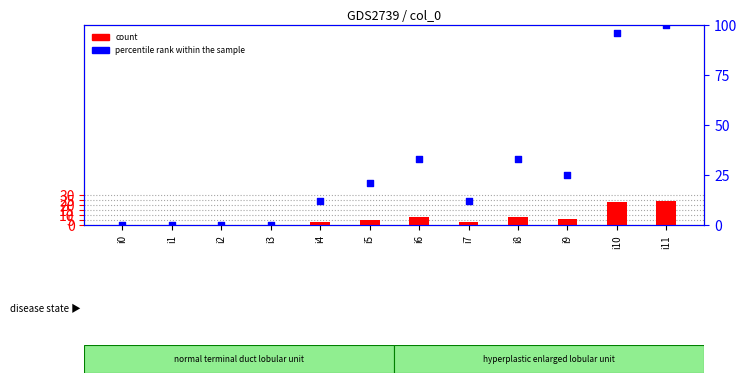

Is the value of percentile rank within the sample at i9 greater than the value of count at i7?

Yes